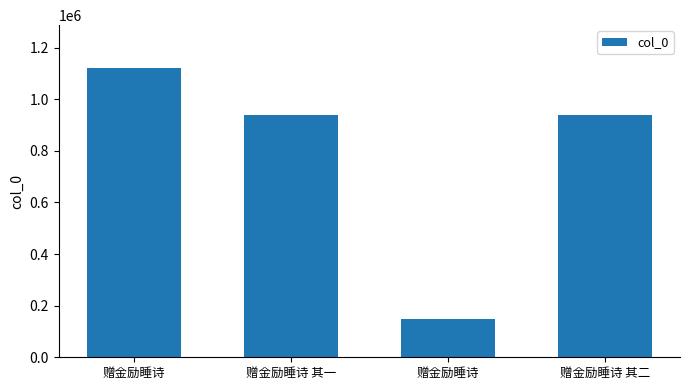

How many distinct data groups are displayed?

1